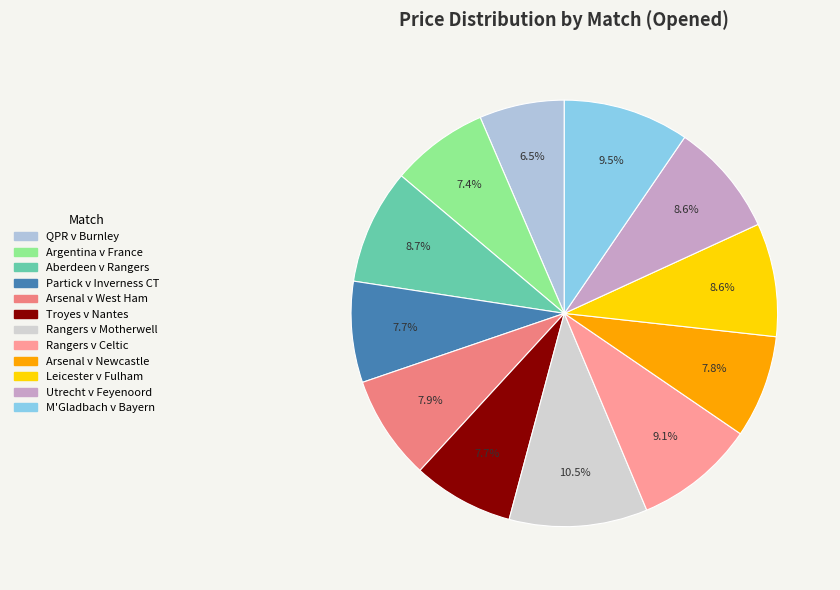

The QPR v Burnley slice represents 15% of the pie. True or false?

False